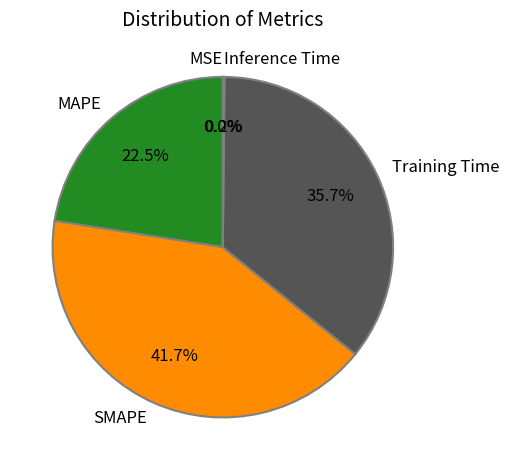

Which slice is the largest?

SMAPE